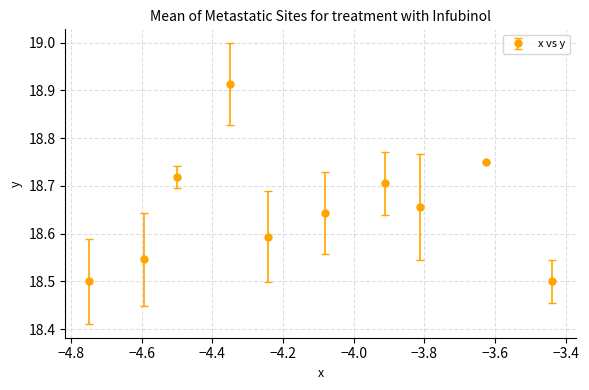

Count the values in the range 18 to 19.

10